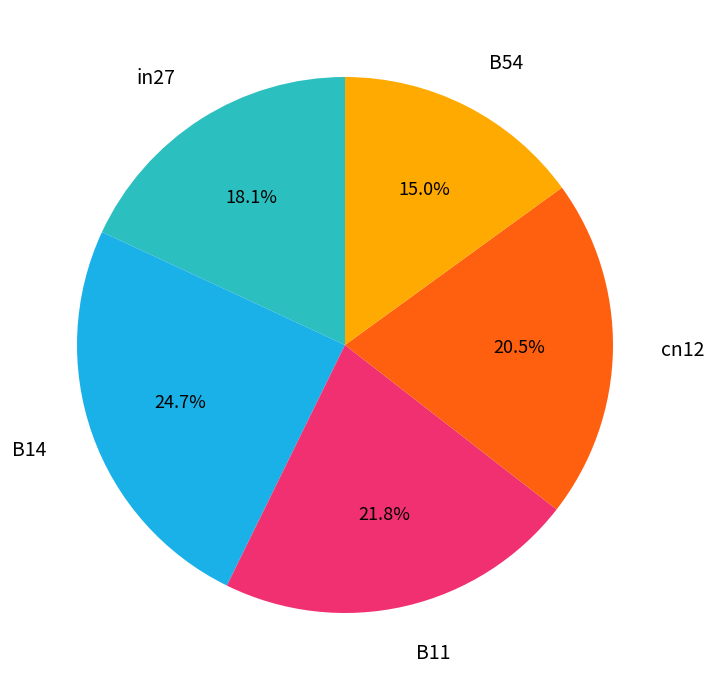

Is there any slice that represents more than half of the pie?

No